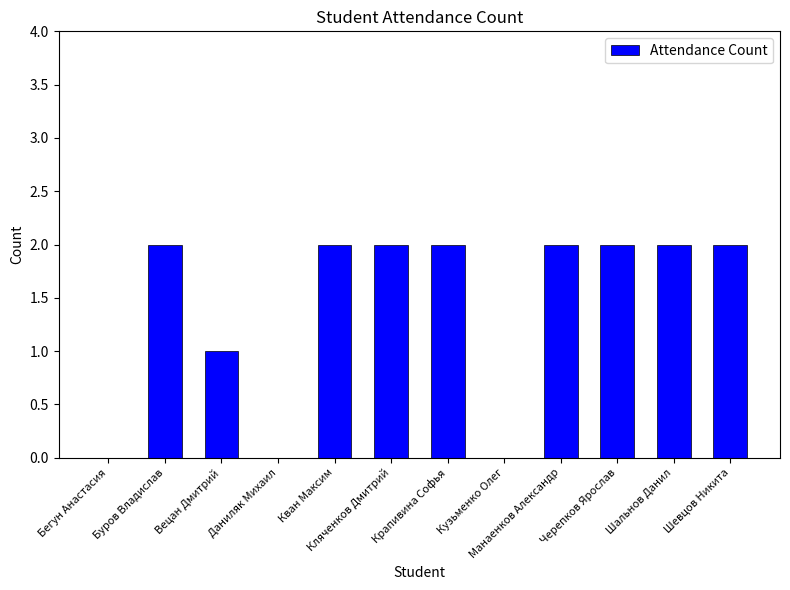

Count the number of data series in this chart.

1